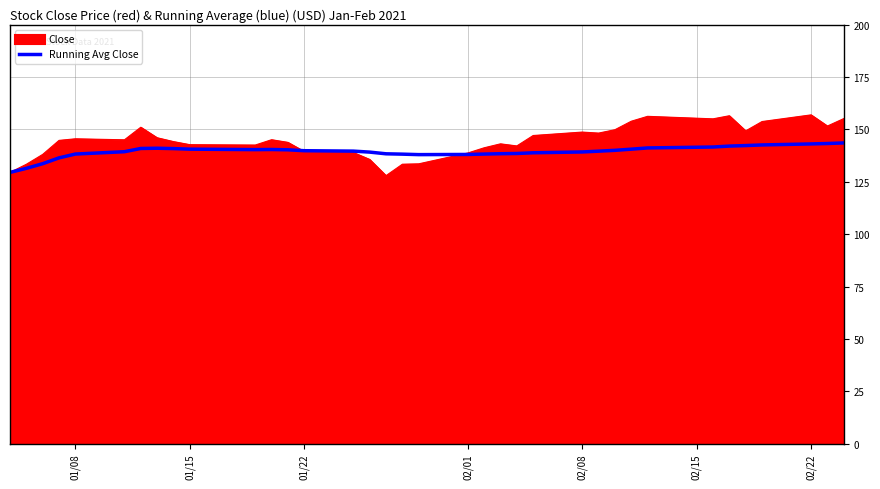

What is the maximum value for Running Avg Close?

143.6